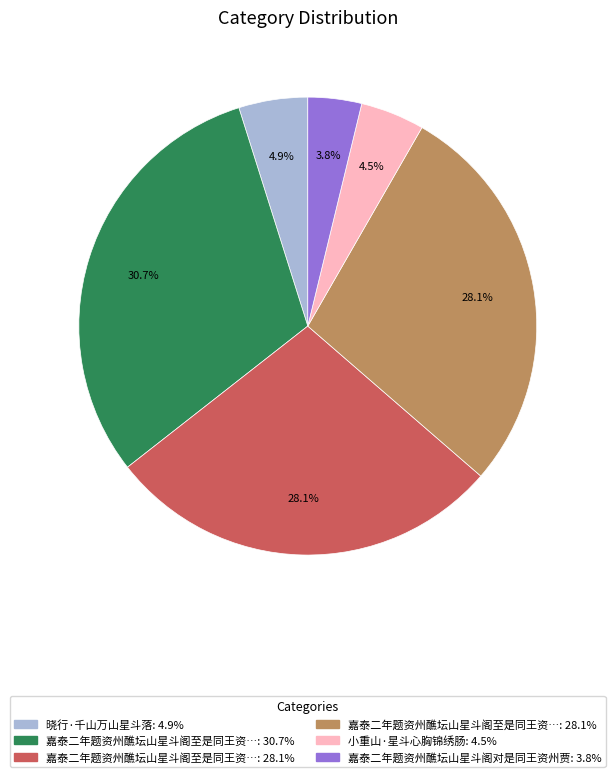

Is there a majority slice in this chart?

No